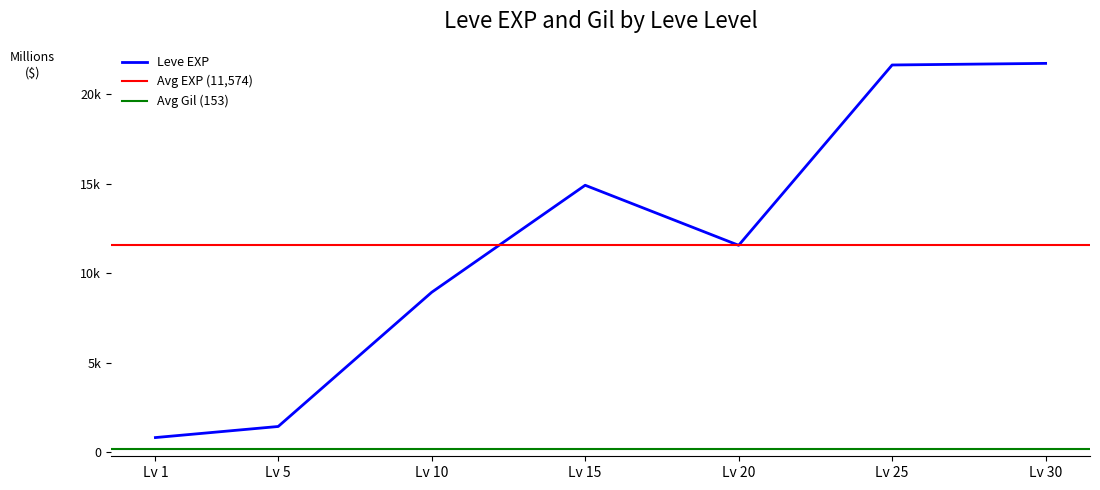

What is the approximate value at Lv 5, to the nearest 50?

1400